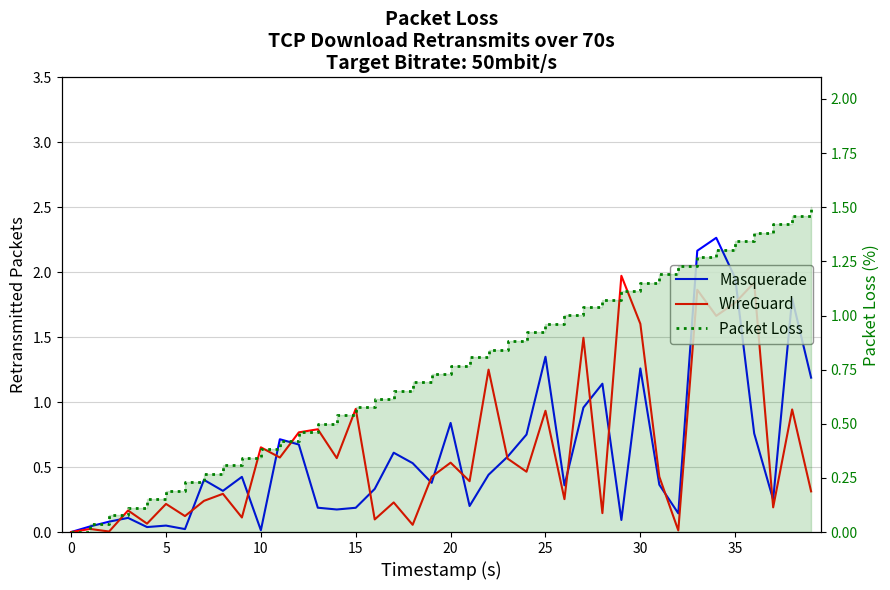

How many distinct data groups are displayed?

3